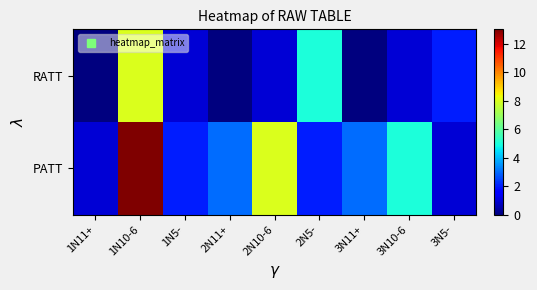

Count the number of data series in this chart.

2